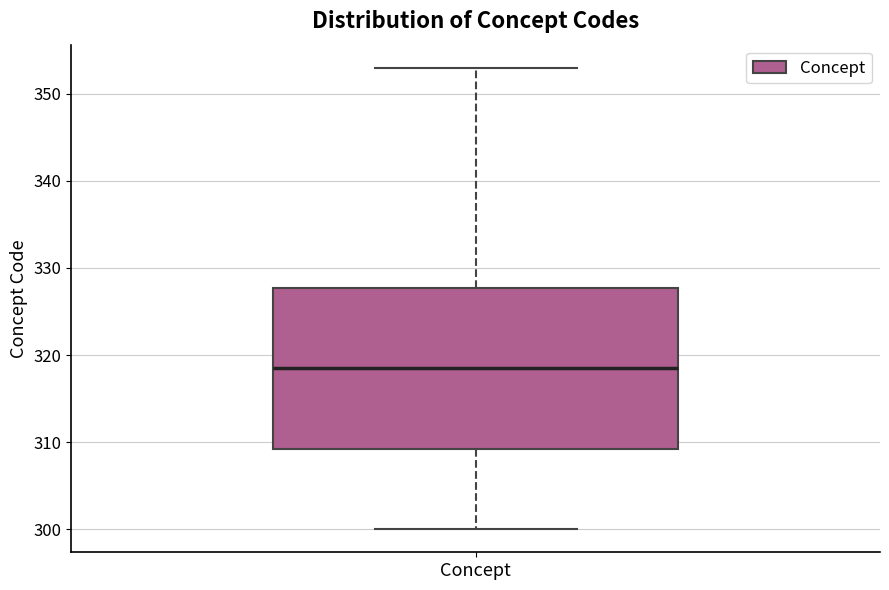

Read this box plot against the y-axis: the position of the median line, the range covered by the box, and the ends of both whiskers. The values are not printed on the chart, so give them approximately, as read against the axis.

median 319, box 309 to 328, whiskers 300 to 353